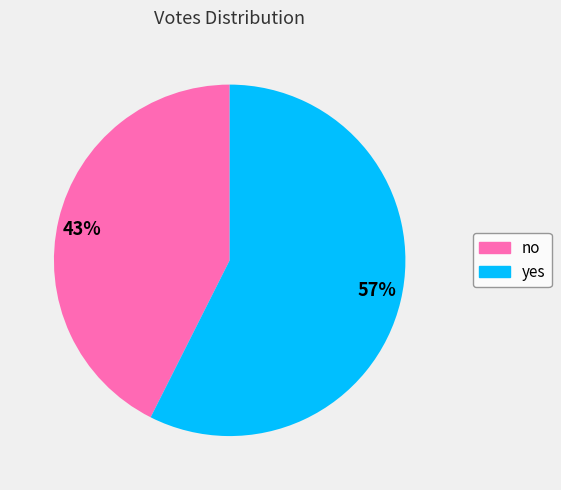

Does 43% account for over 50% of the chart?

No